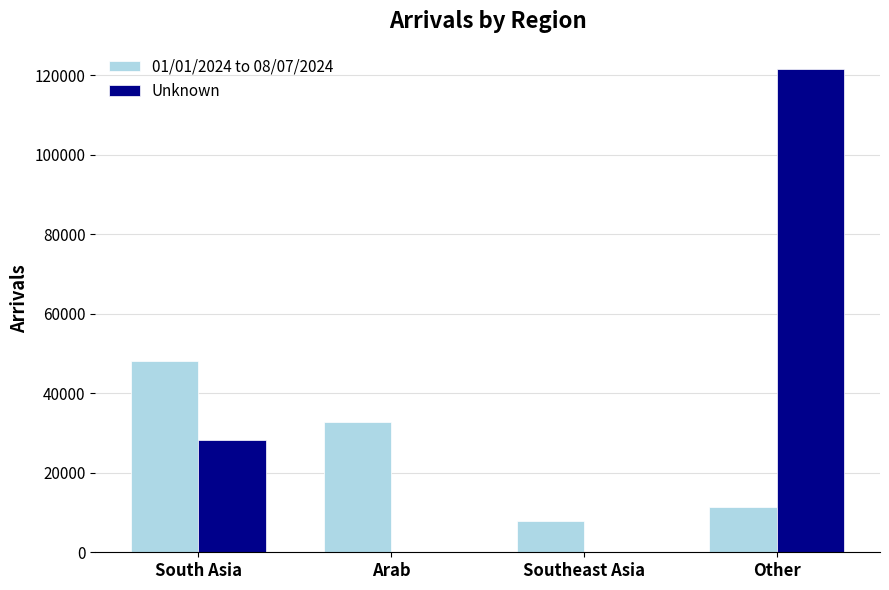

What is the total value across all series at Other?

132842